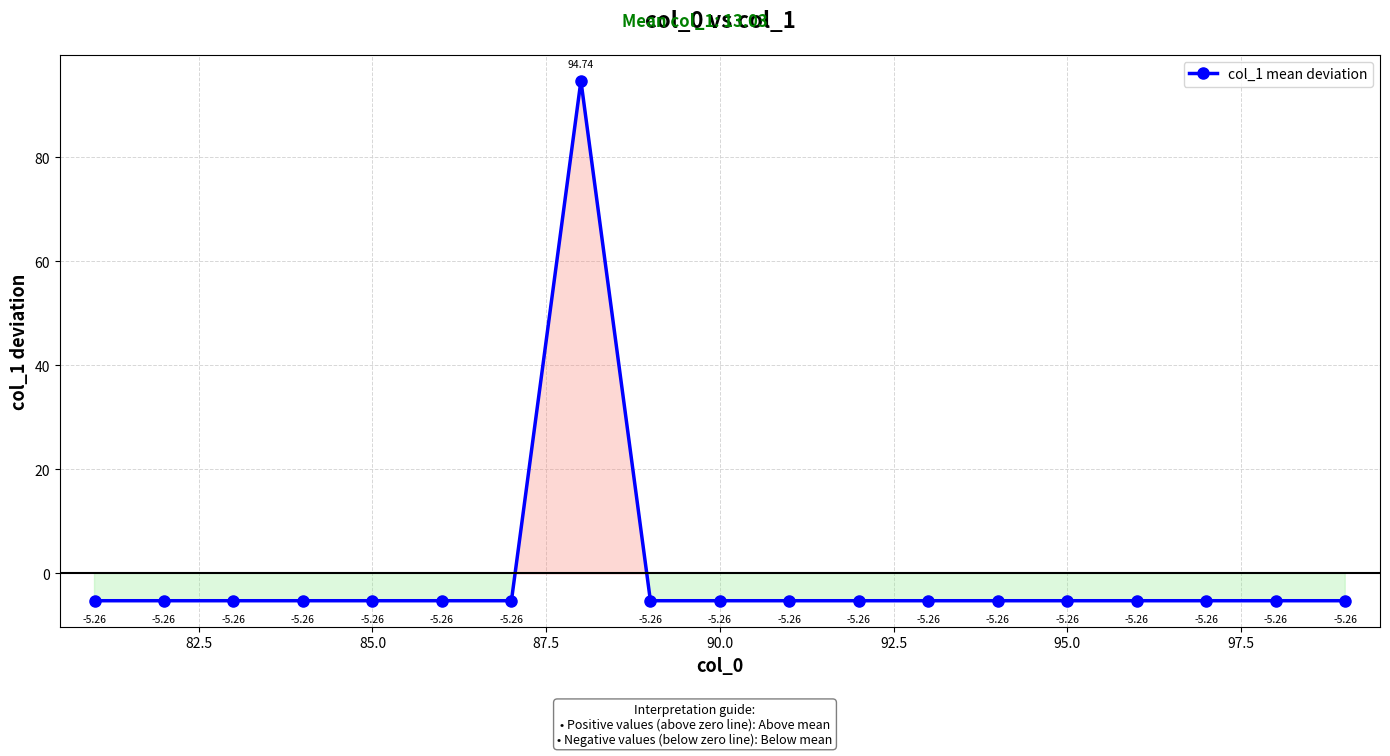

True or false: the data has more than 2 interior local peaks.

False